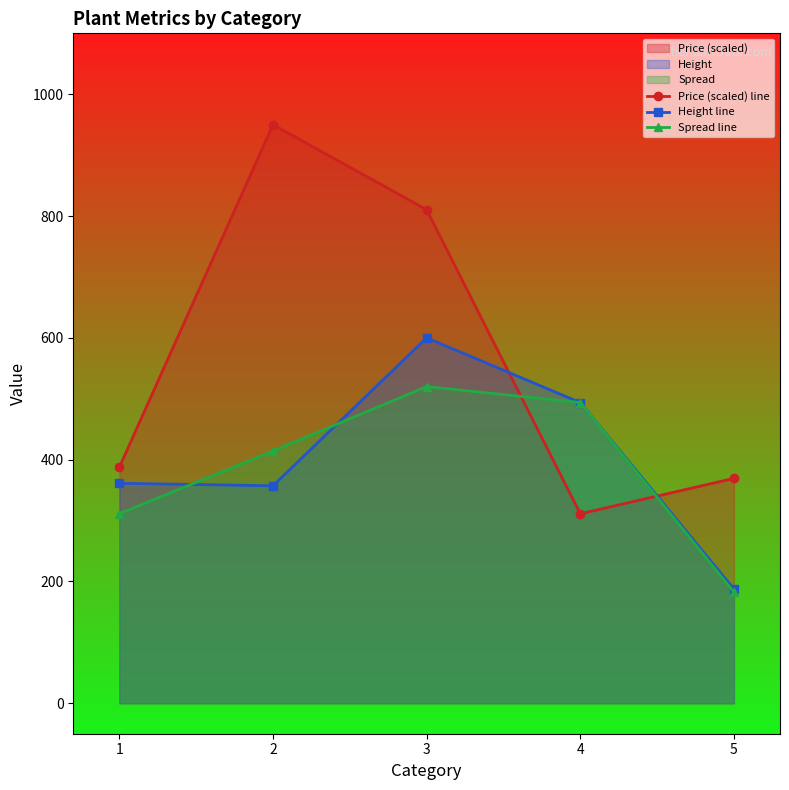

What is the value of the Height line point at the 2nd from the left?

357.1